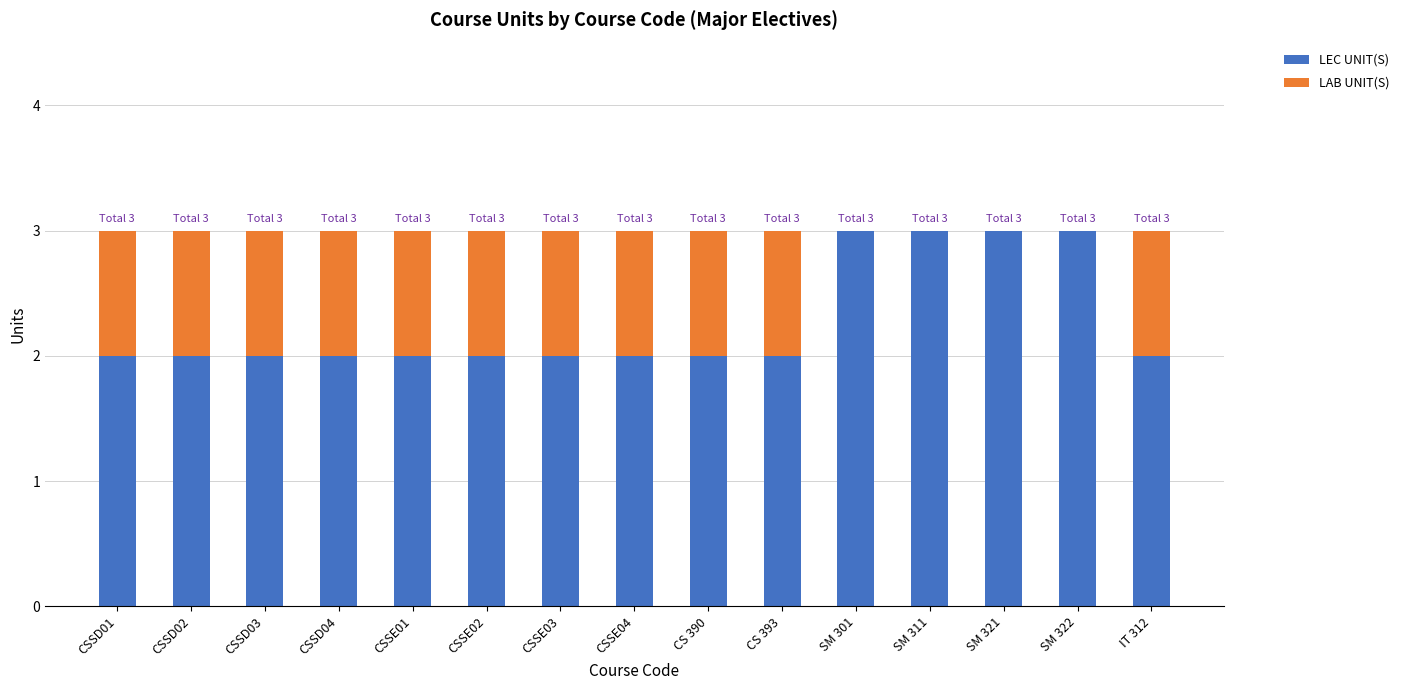

True or false: LEC UNIT(S) has a value of 2 at CSSD01.

True